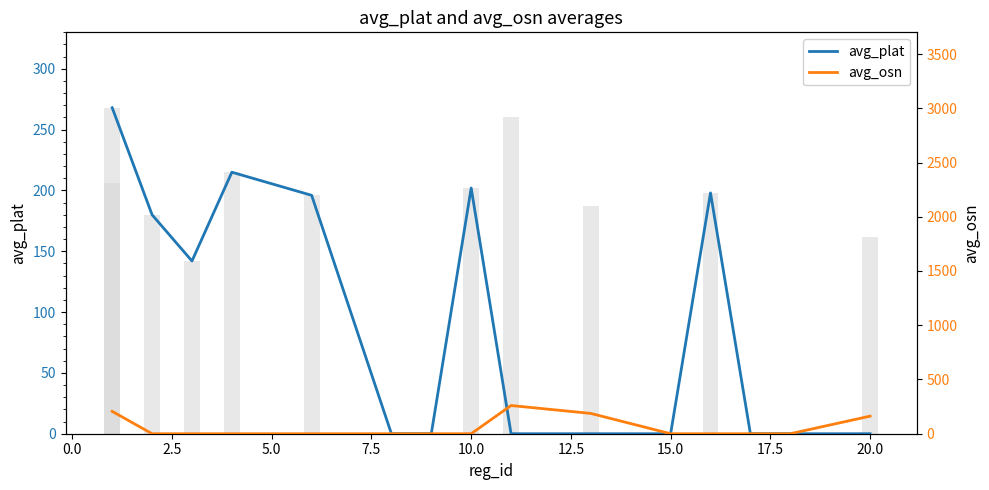

Reading left to right, extract all data points from this chart.

avg_plat: 268	180	142	215	196	0	0	202	0	0	0	198	0	0	0
avg_osn: 206	0	0	0	0	0	0	0	260	187	0	0	0	0	162